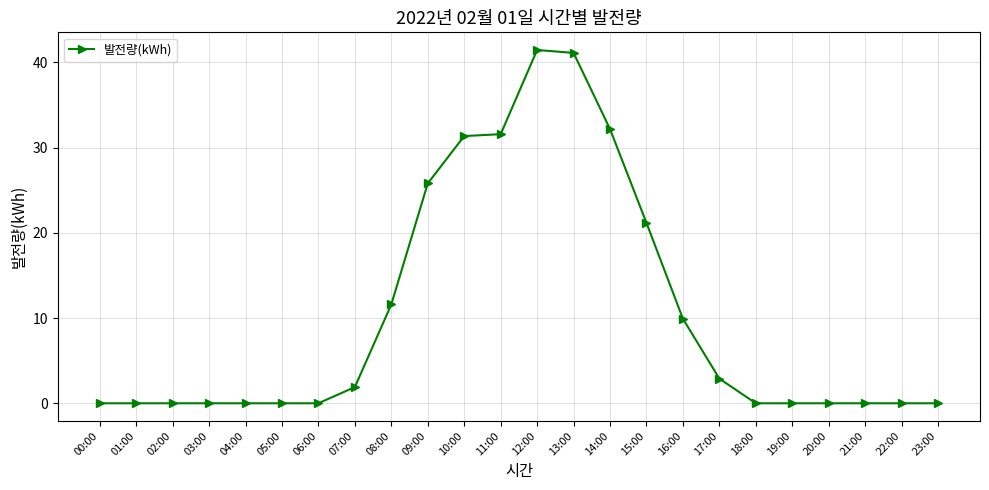

What is the difference between the maximum and minimum values?

41.5